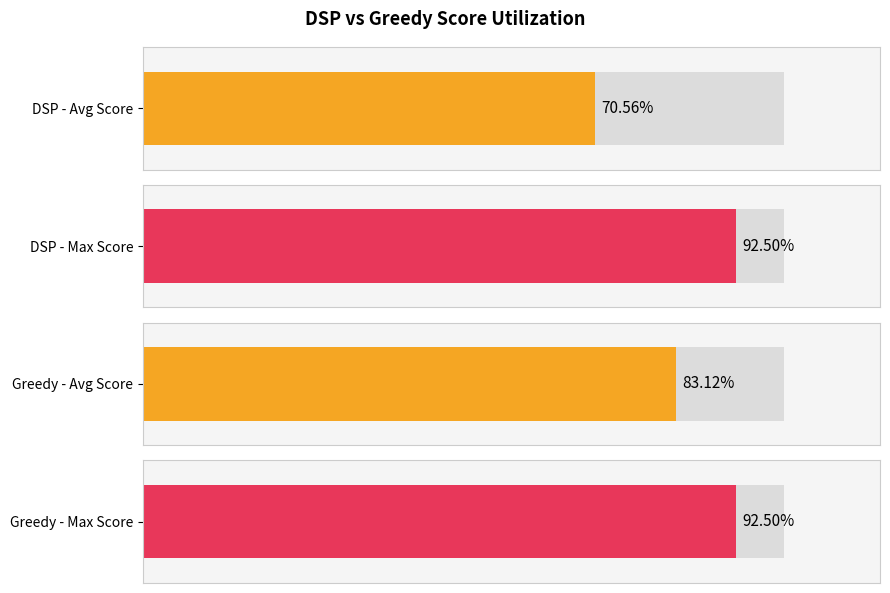

Which series has the largest total across all categories?

greedy_scores